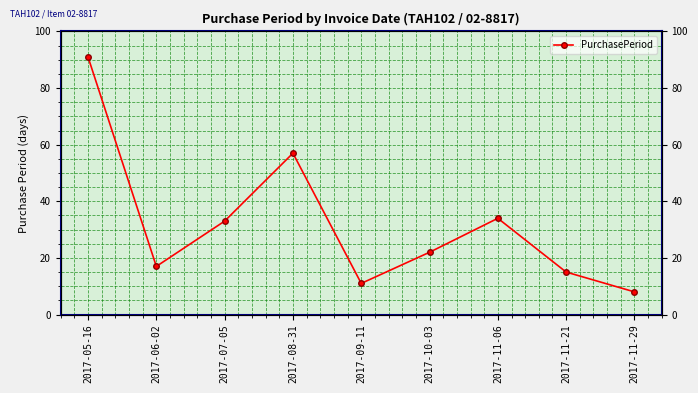

Does the chart have visible grid lines?

Yes